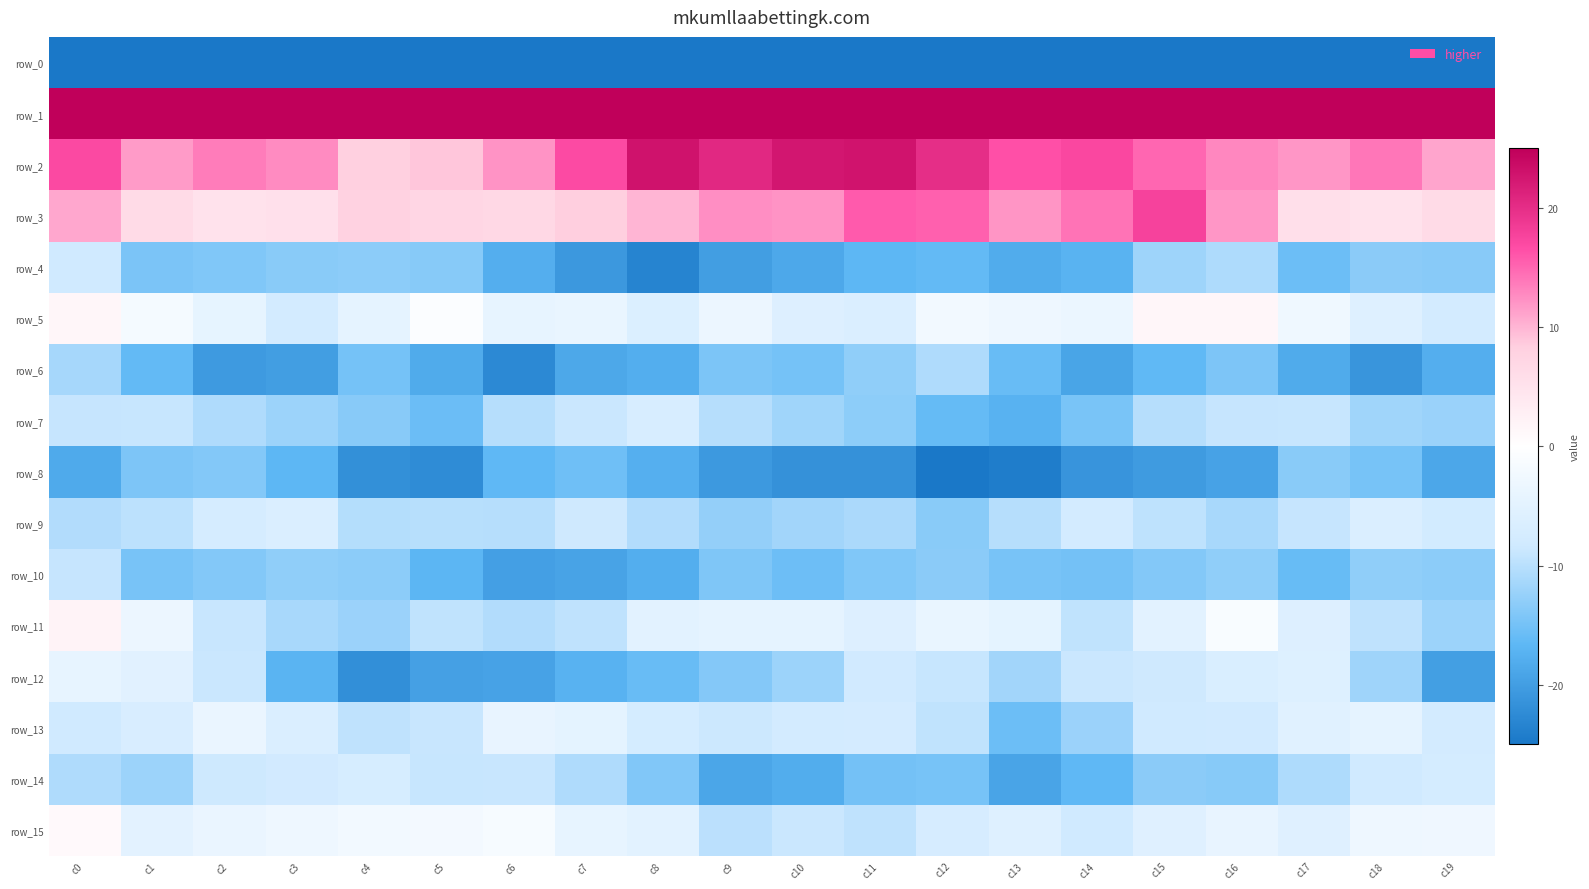

Is it true that row_1 equals 57.0 at c5?

True